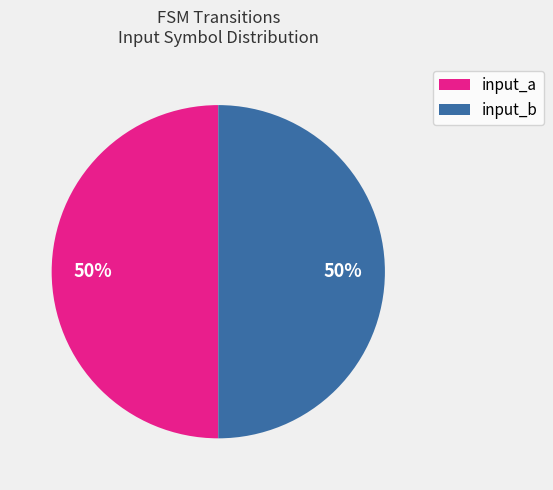

To the nearest percent, what is the average slice percentage?

50%